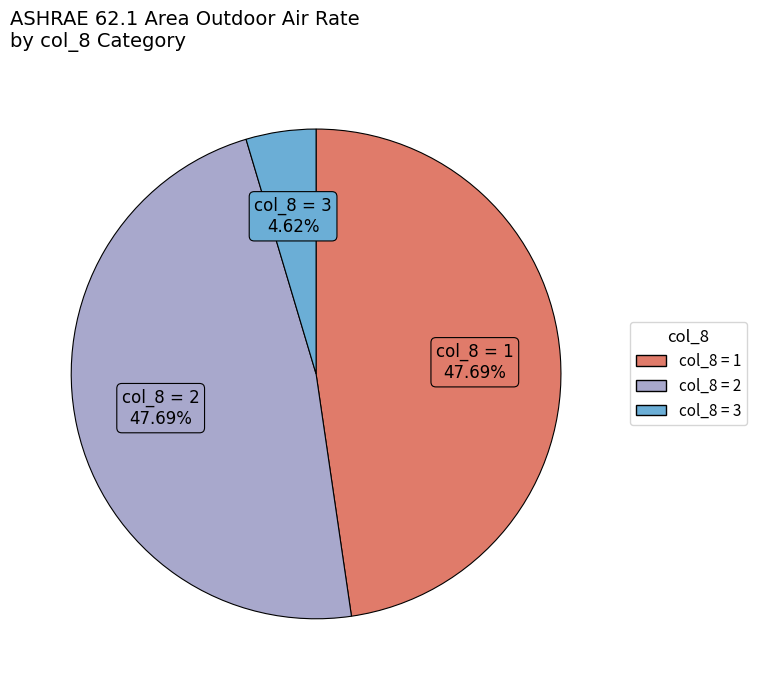

Is there a majority slice in this chart?

No